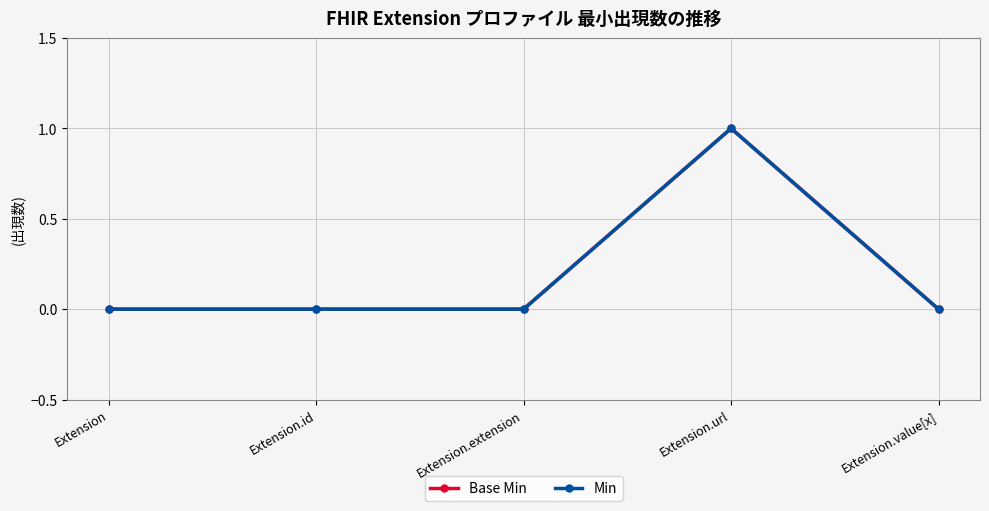

Between Extension.extension and Extension.value[x], which is larger?

Extension.extension